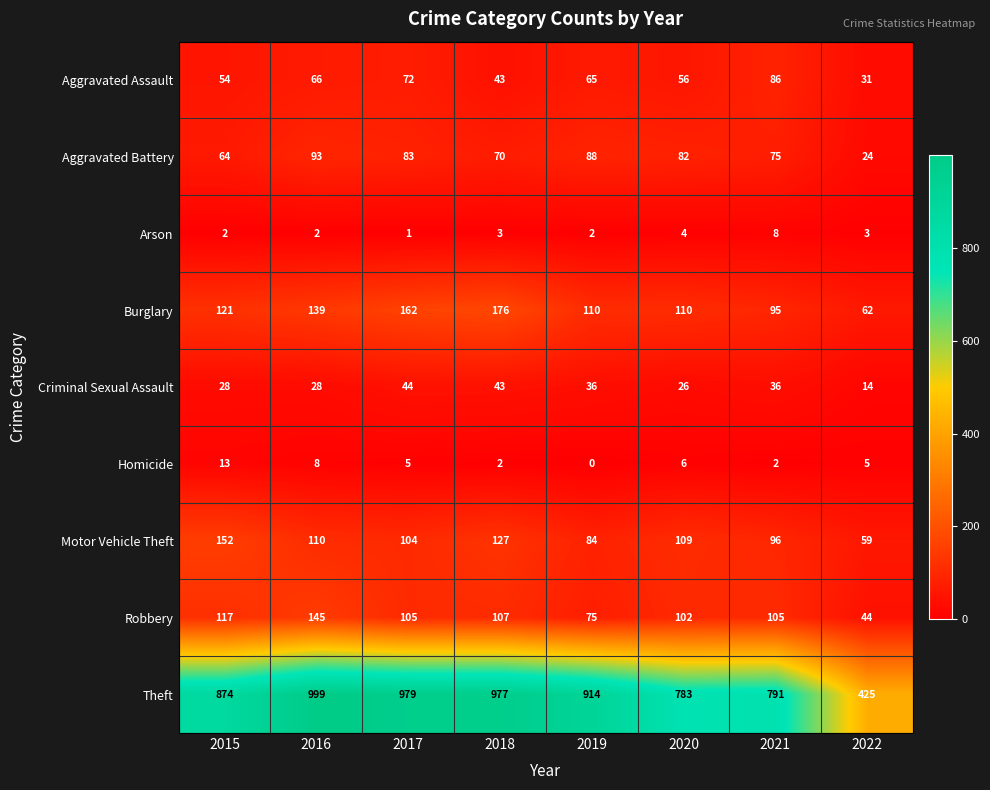

Which category has the lowest value across all series?

2019